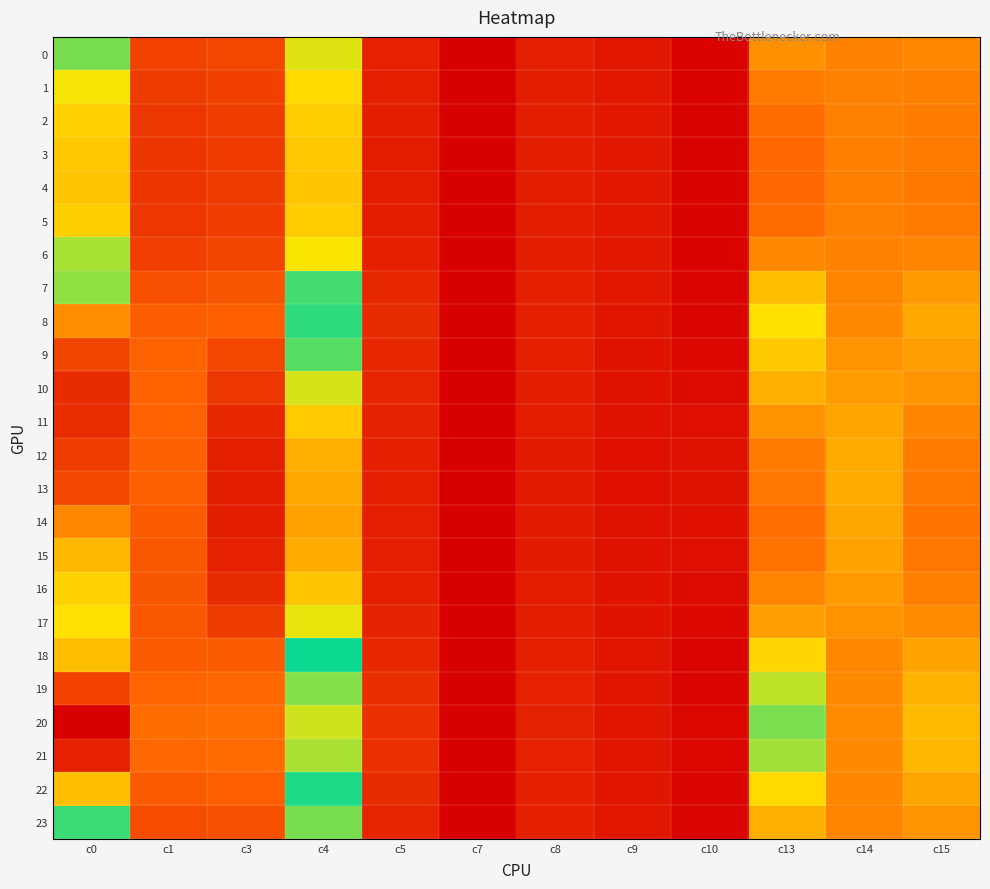

What is the difference between the highest and lowest values at c13?

0.9